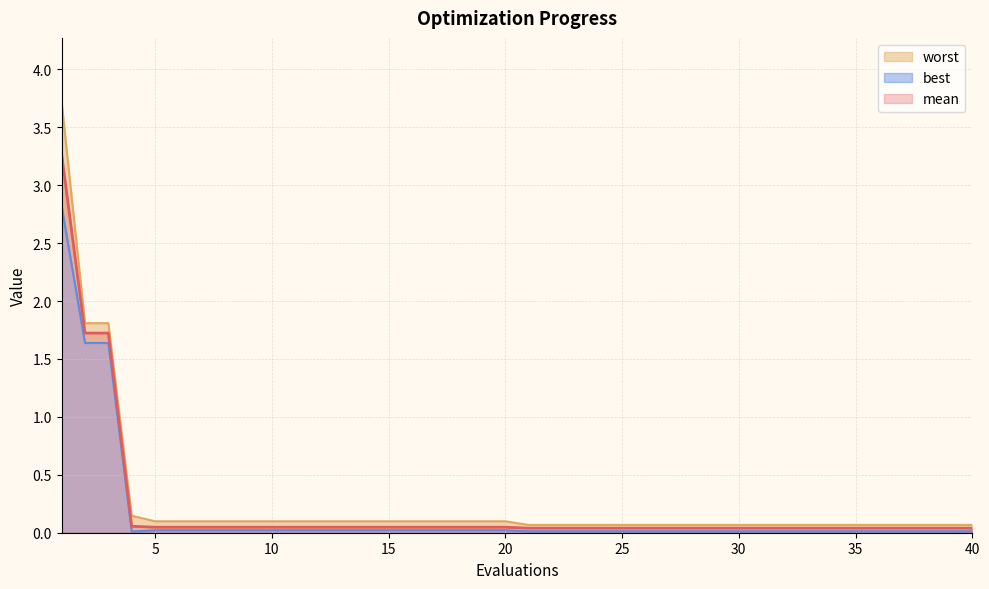

The worst series shows 0.0 at 23. True or false?

False